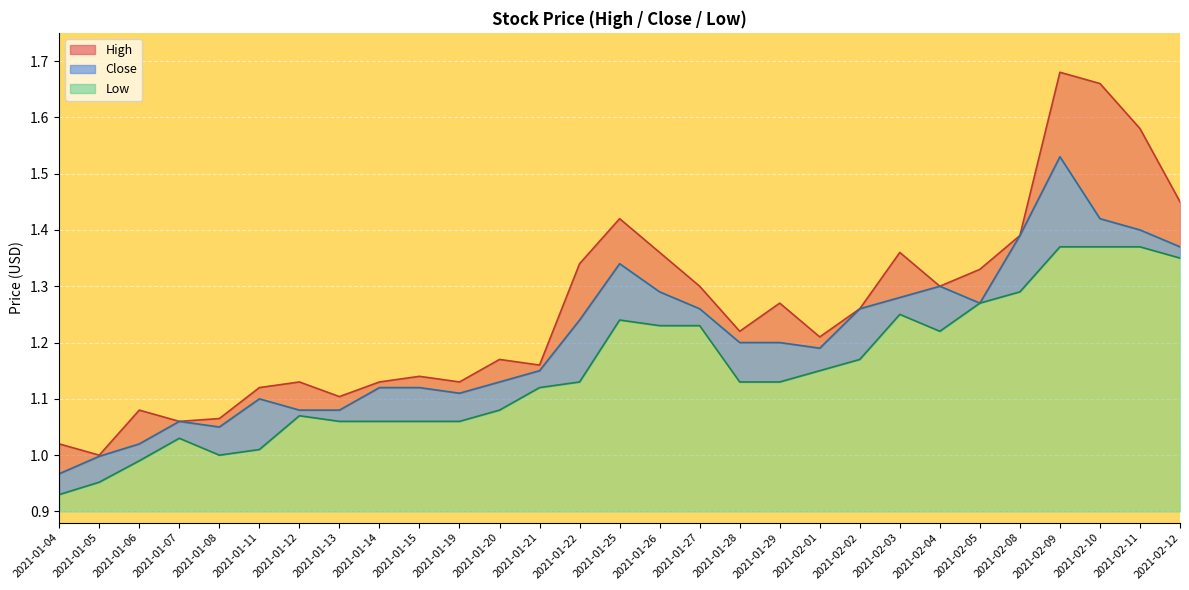

At which category does High reach its first local peak?

2021-01-06